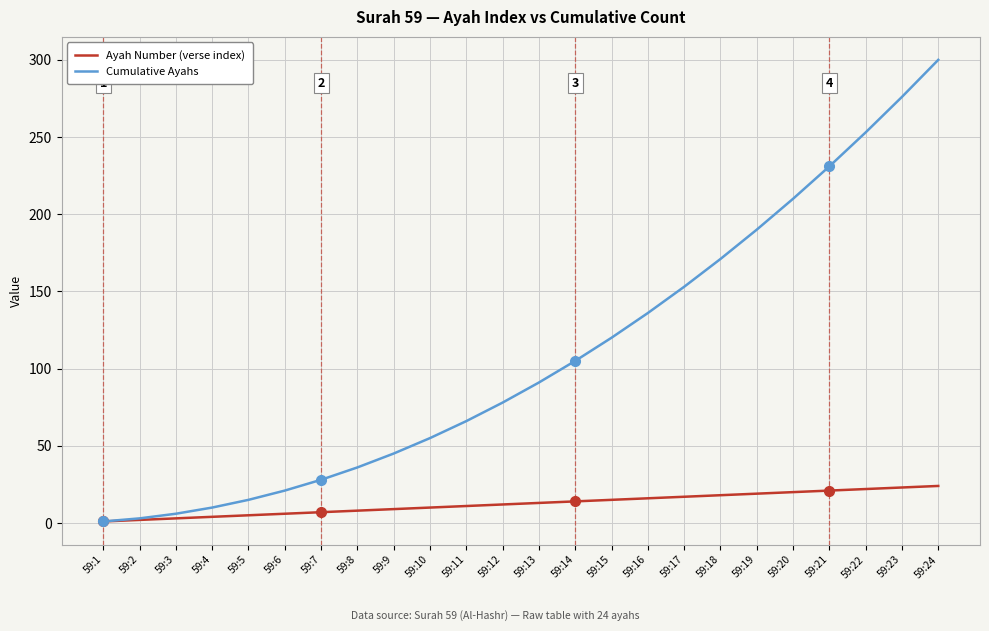

What is the difference between the Cumulative Ayahs values at 59:22 and 59:16?

117